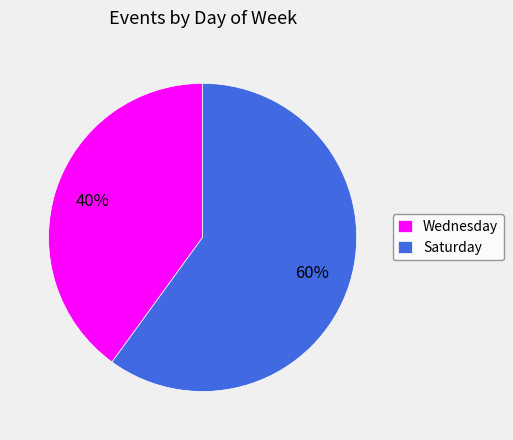

To the nearest percent, what is the average slice percentage?

50%